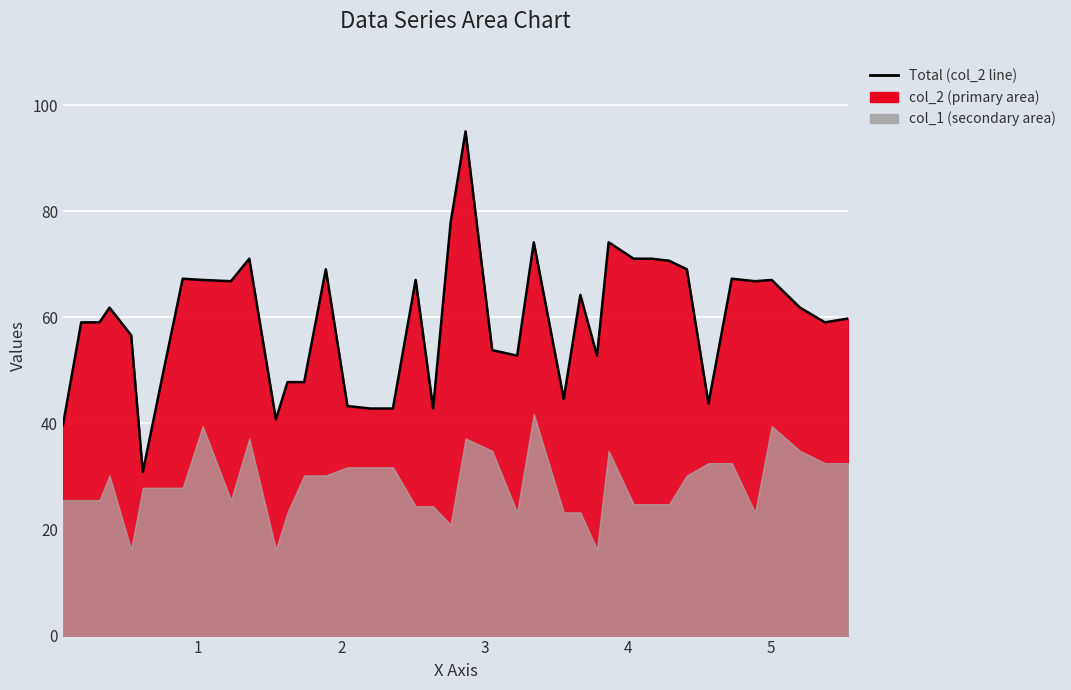

How many lines are shown in the chart?

1